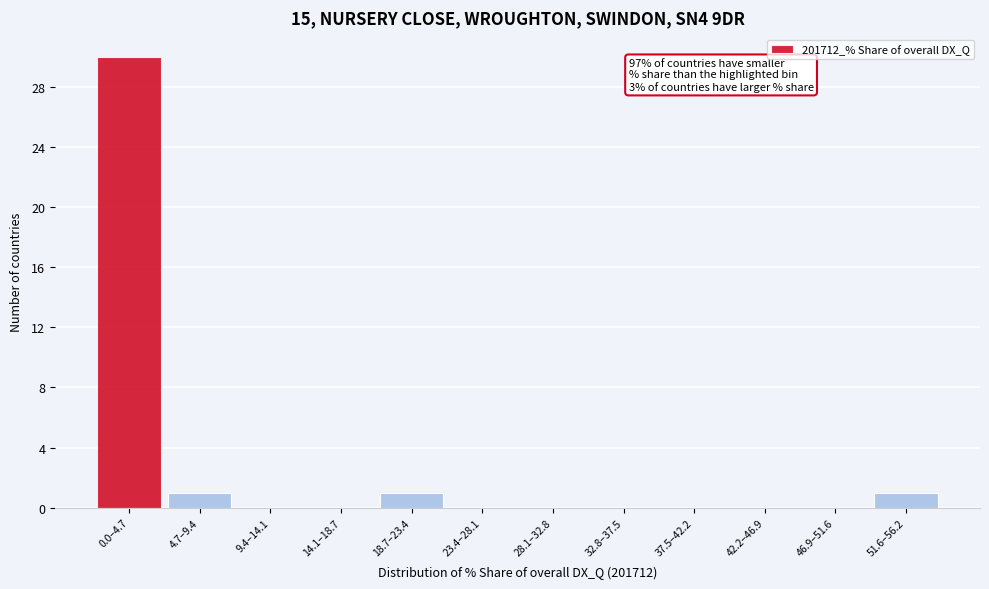

Reading right to left, extract all data points from this chart.

51.6–56.2=1	46.9–51.6=0	42.2–46.9=0	37.5–42.2=0	32.8–37.5=0	28.1–32.8=0	23.4–28.1=0	18.7–23.4=1	14.1–18.7=0	9.4–14.1=0	4.7–9.4=1	0.0–4.7=30